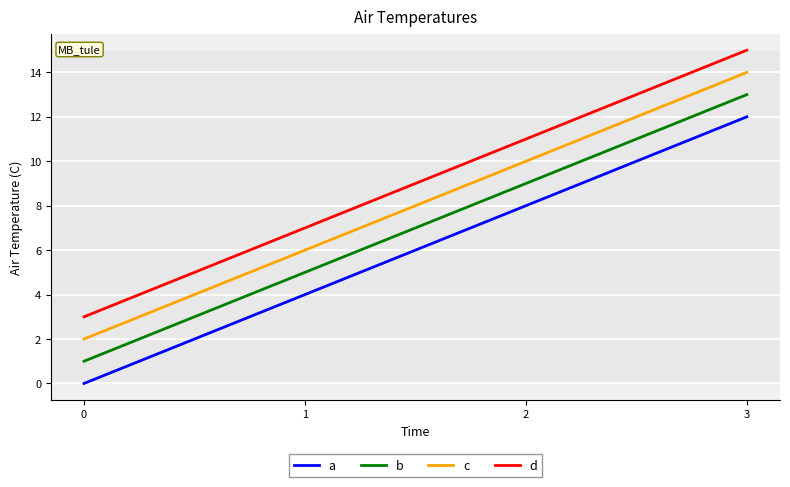

Reading left to right, what are all the values shown in this chart?

a: 0=0	1=4	2=8	3=12
b: 0=1	1=5	2=9	3=13
c: 0=2	1=6	2=10	3=14
d: 0=3	1=7	2=11	3=15